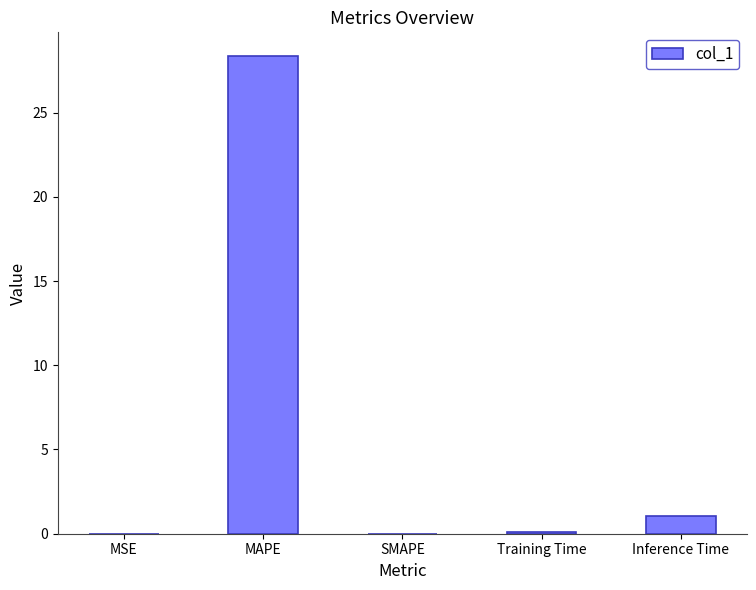

At which label is the value closest to 14?

Inference Time